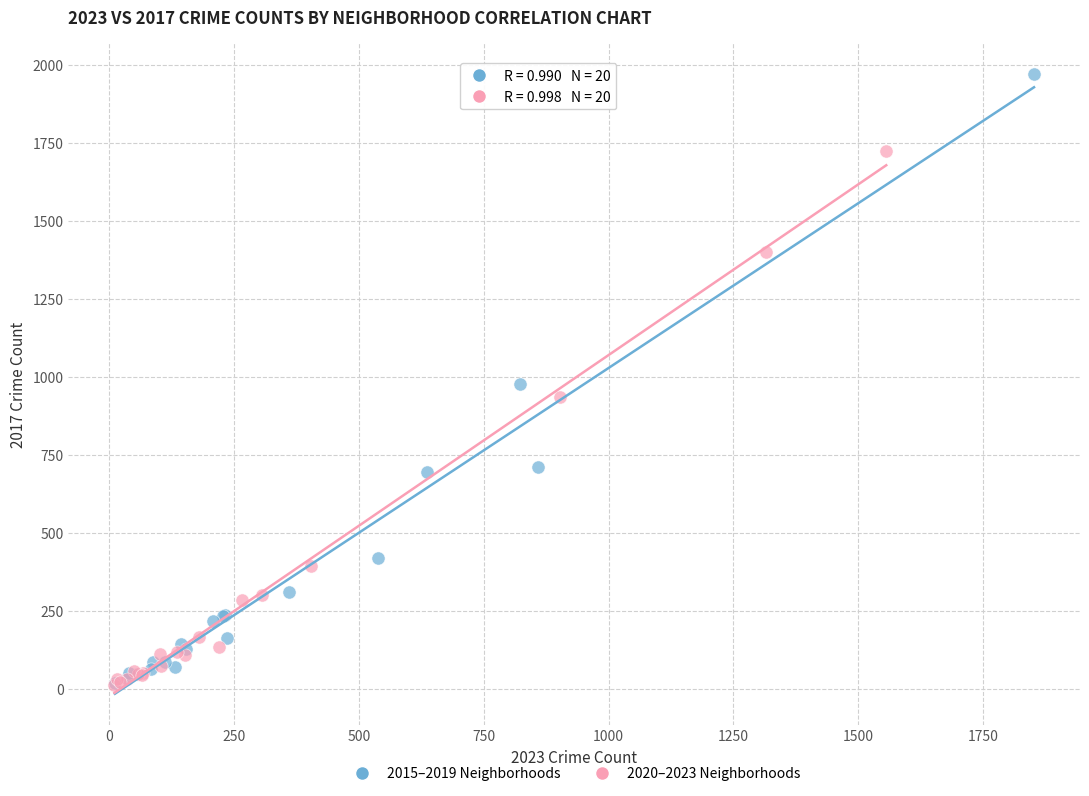

Which series has the largest Y range (max minus min)?

2015–2019 Neighborhoods